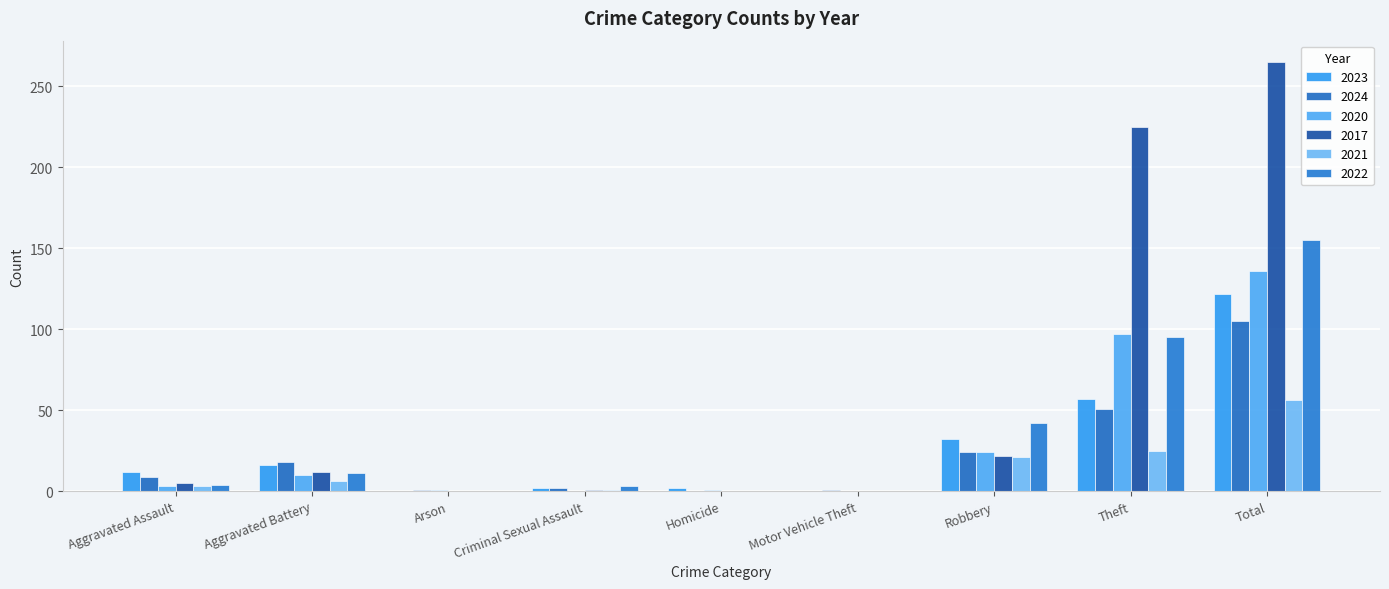

Count the number of categories in the chart.

9